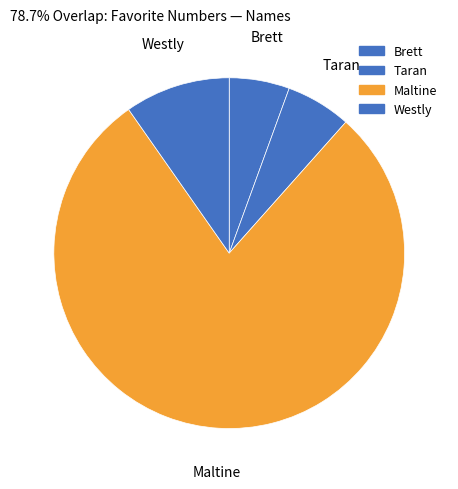

How many segments does this pie chart have?

4